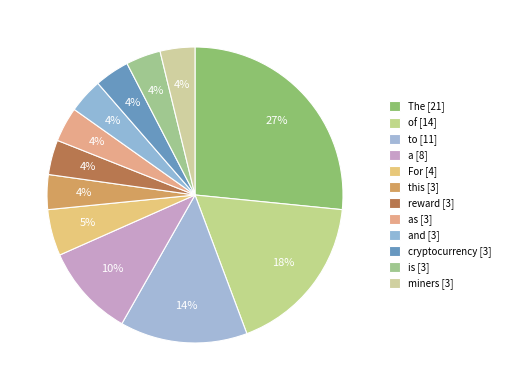

How many slices are in this pie chart?

12